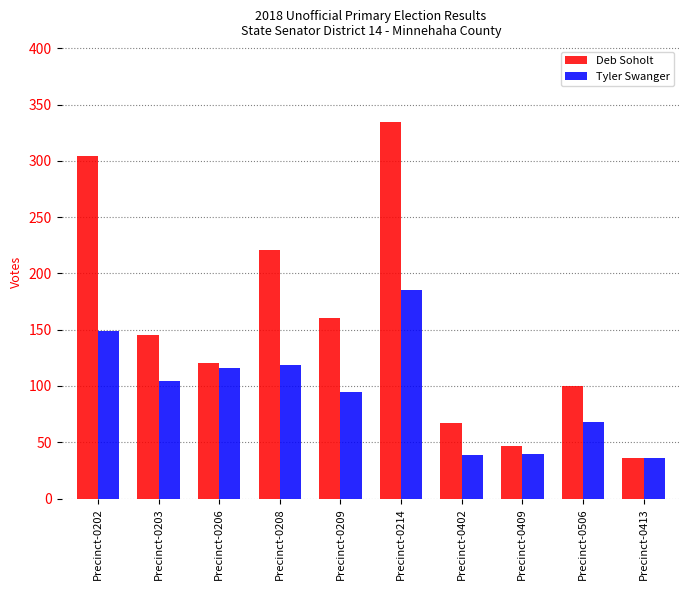

What is the label of the 7th bar from the right?

Precinct-0208